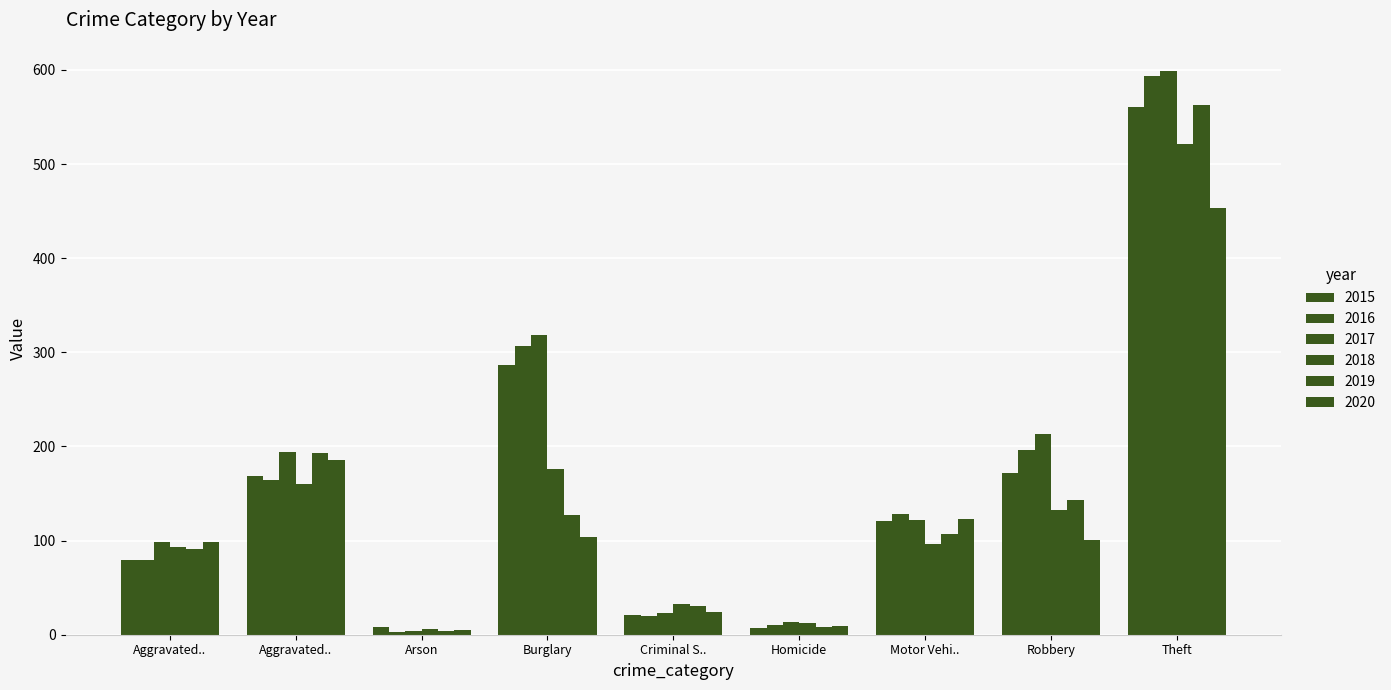

Count the number of data series in this chart.

6